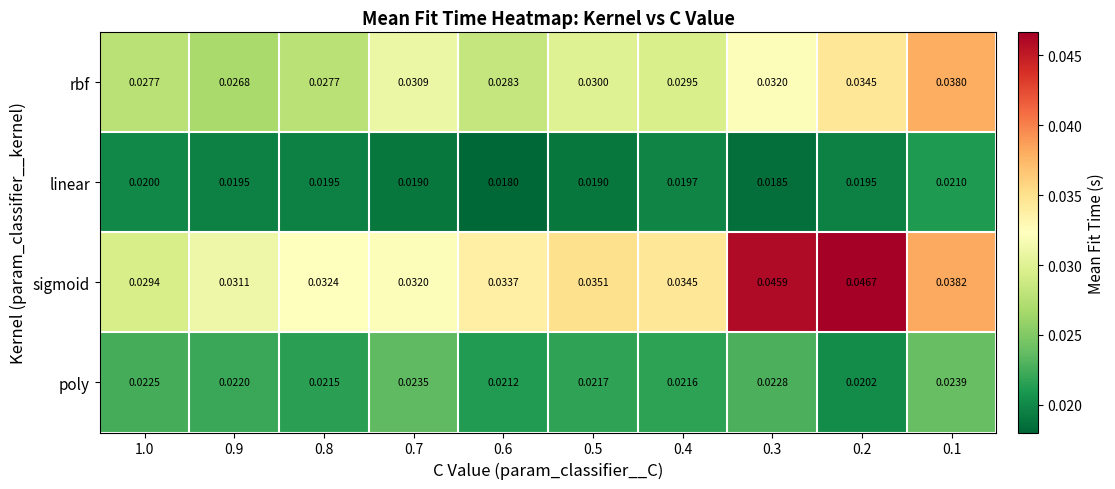

Between 0.4 and 0.2, which series saw the biggest shift?

sigmoid